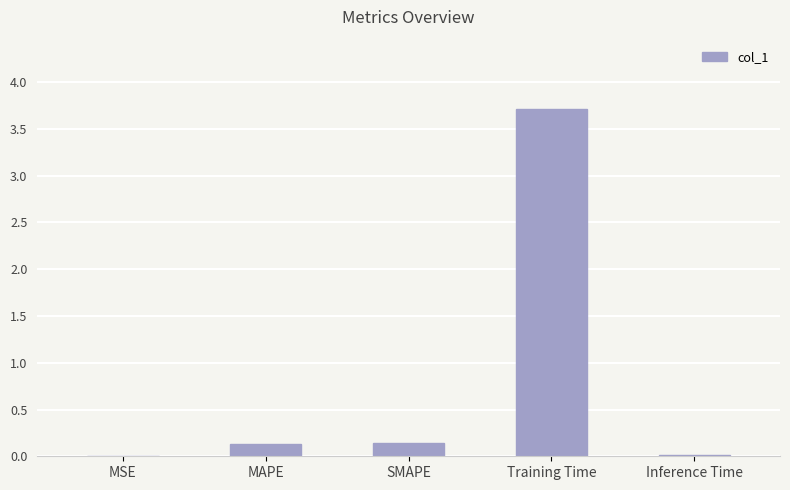

Between SMAPE and MSE, which is larger?

SMAPE